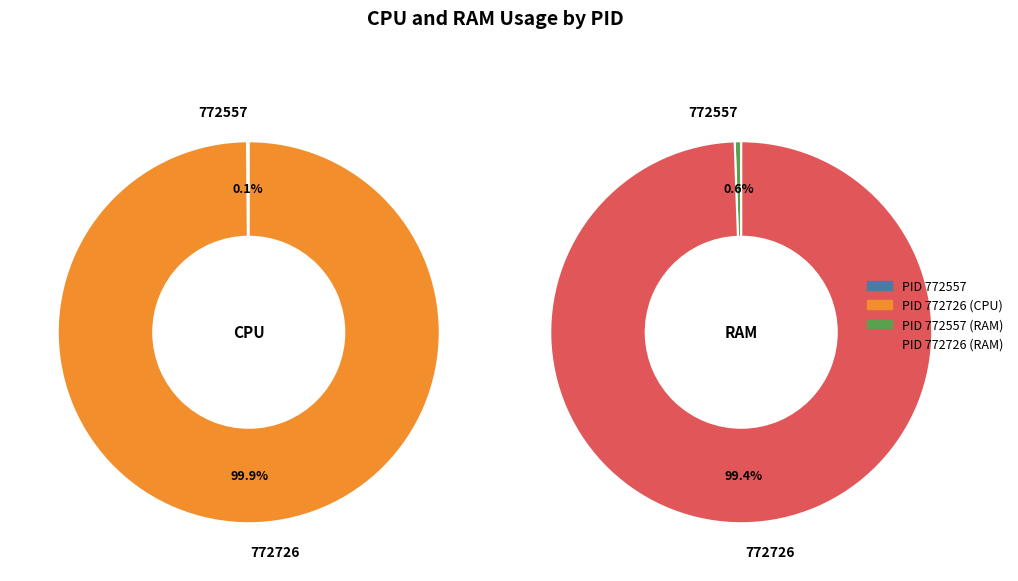

Which category accounts for the majority?

772726